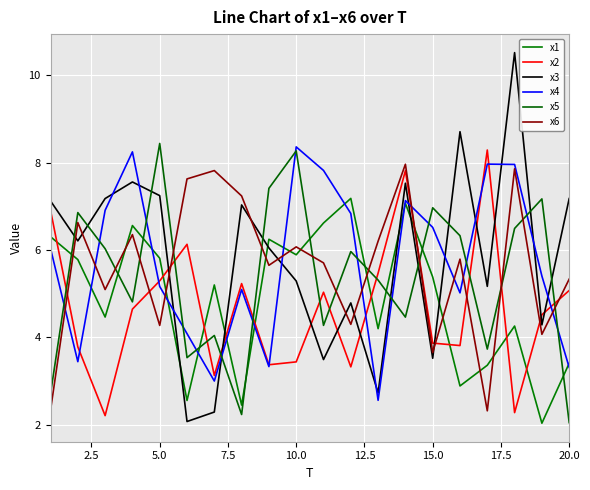

Does the chart have visible grid lines?

Yes